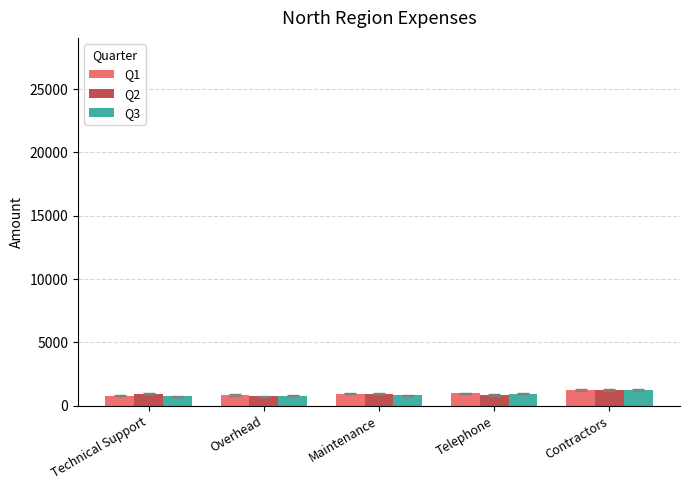

At which category is the sum across all series the highest?

Contractors